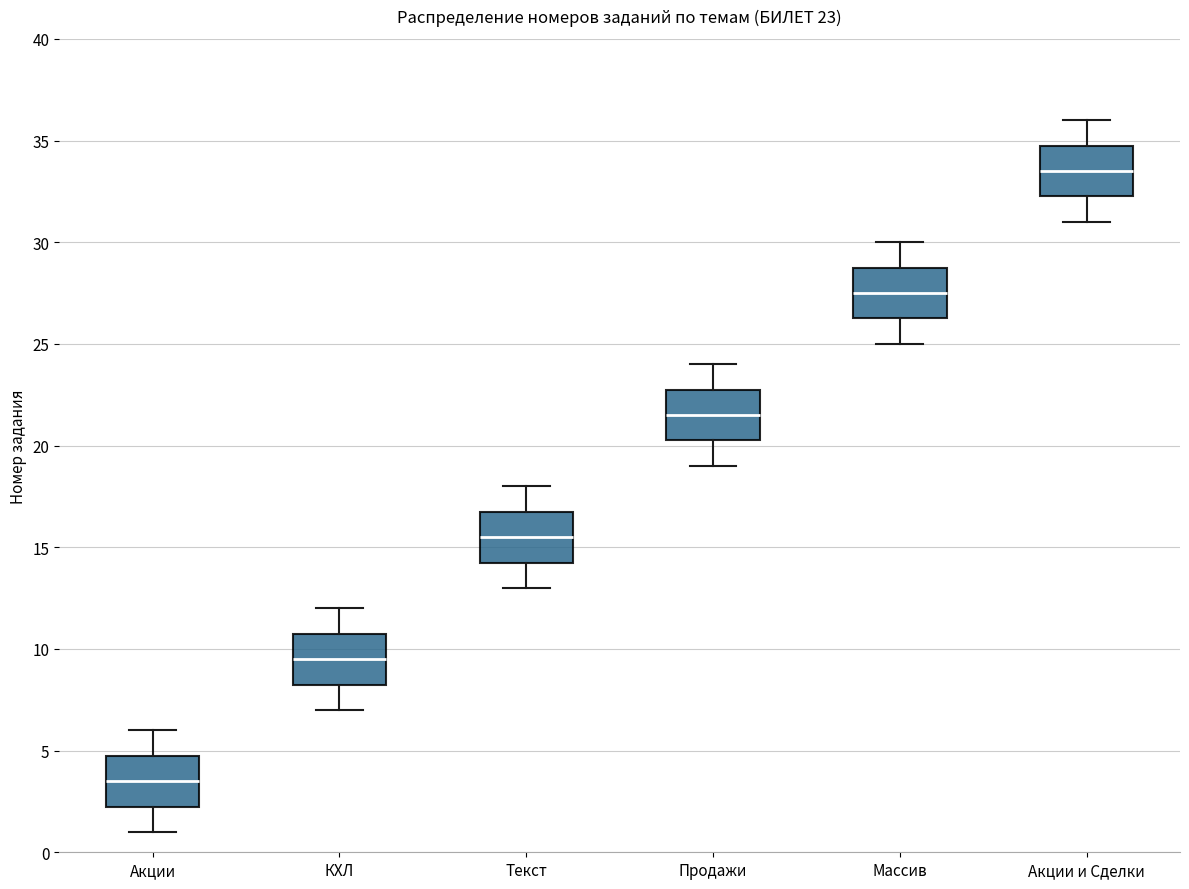

Which box has the lowest median line?

Акции